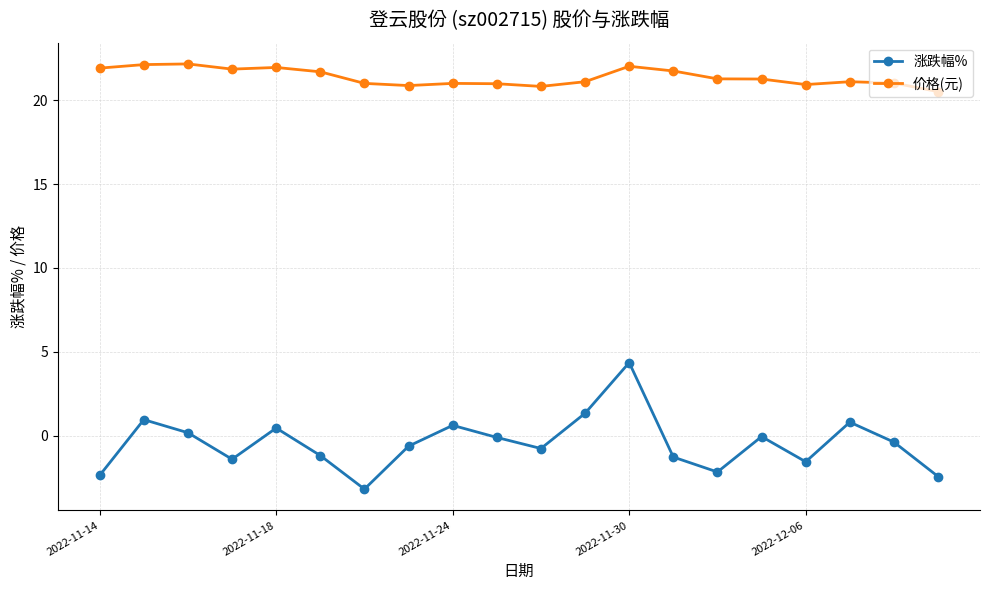

Which series has the largest total across all categories?

价格(元)